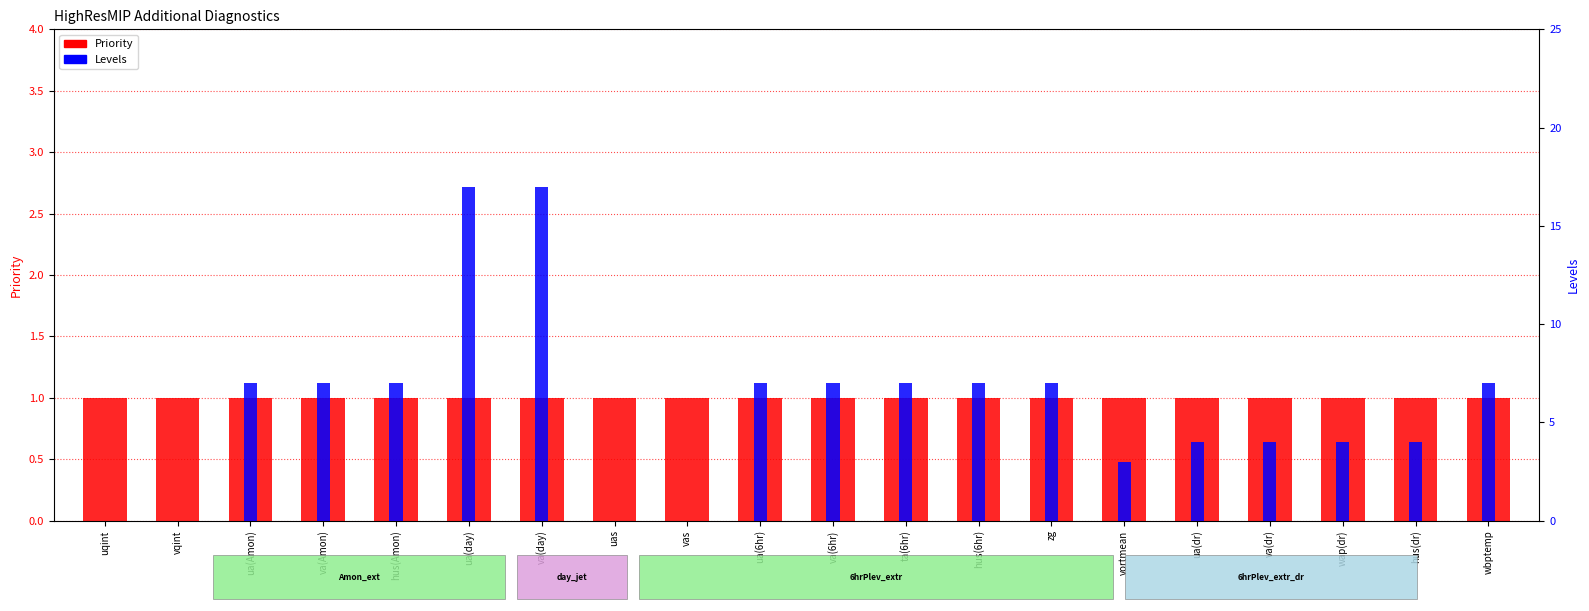

True or false: Priority has a value of 0 at uas.

False